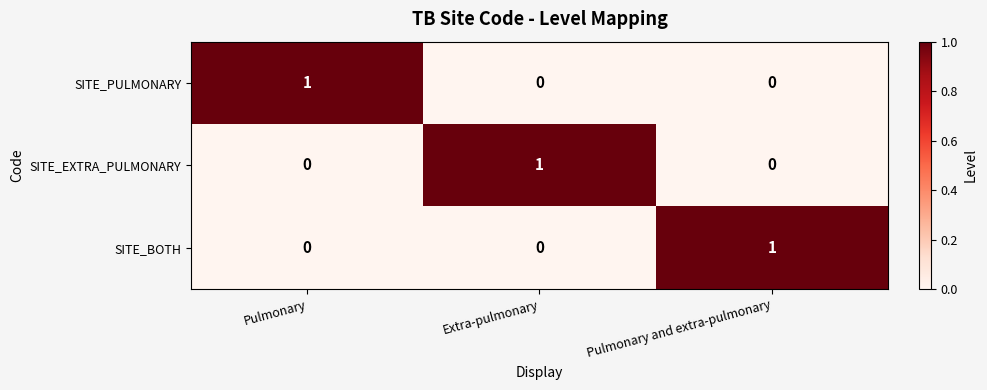

At which label does SITE_PULMONARY reach its peak?

Pulmonary